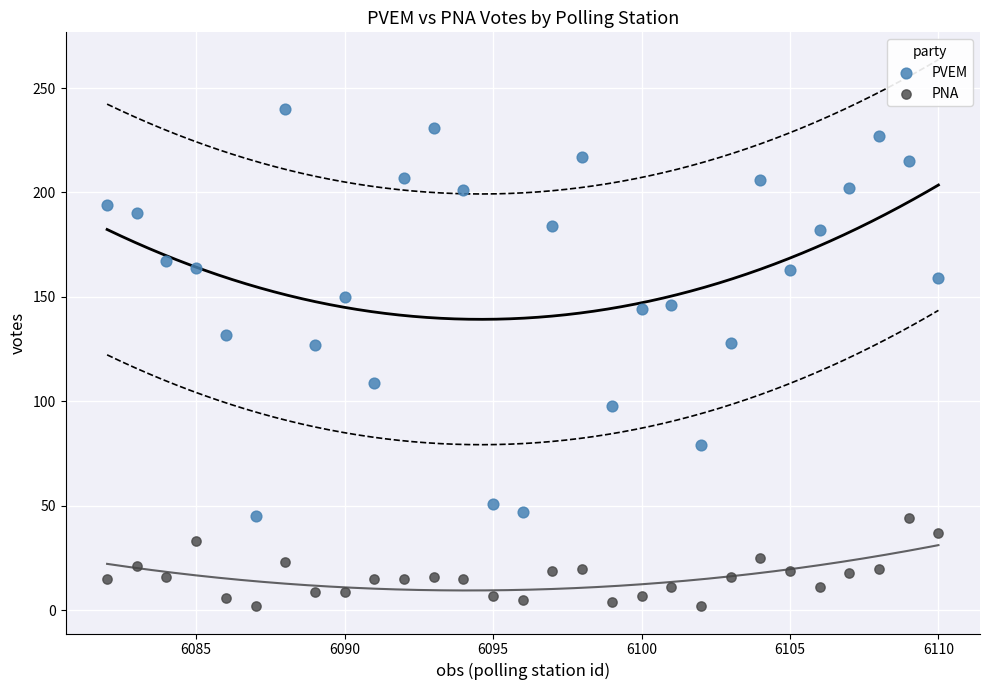

Which series has the largest Y range (max minus min)?

PVEM